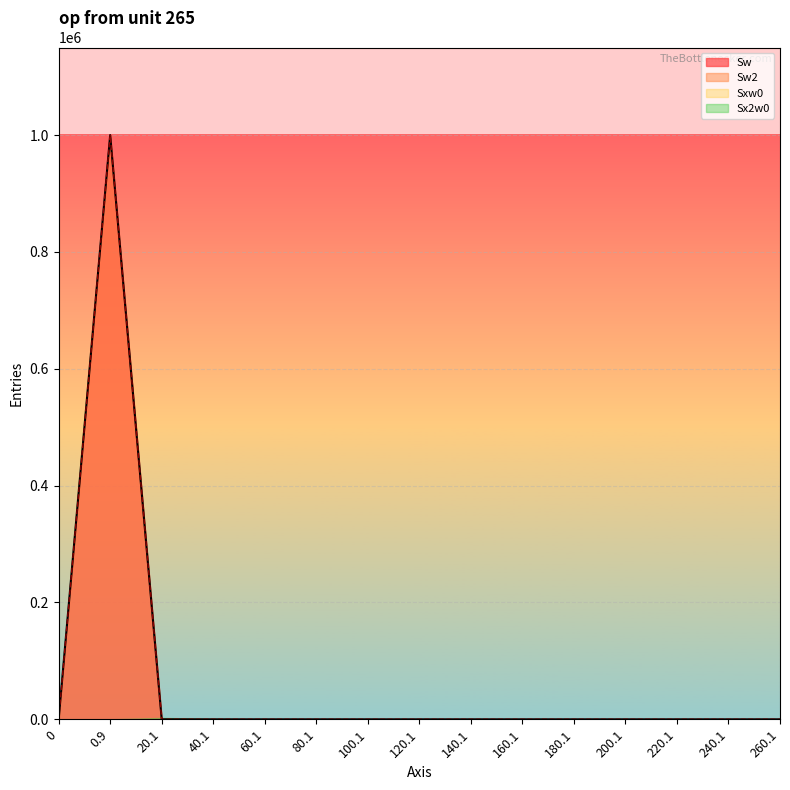

The value of Sw2 at 0.9 is 999901. True or false?

True